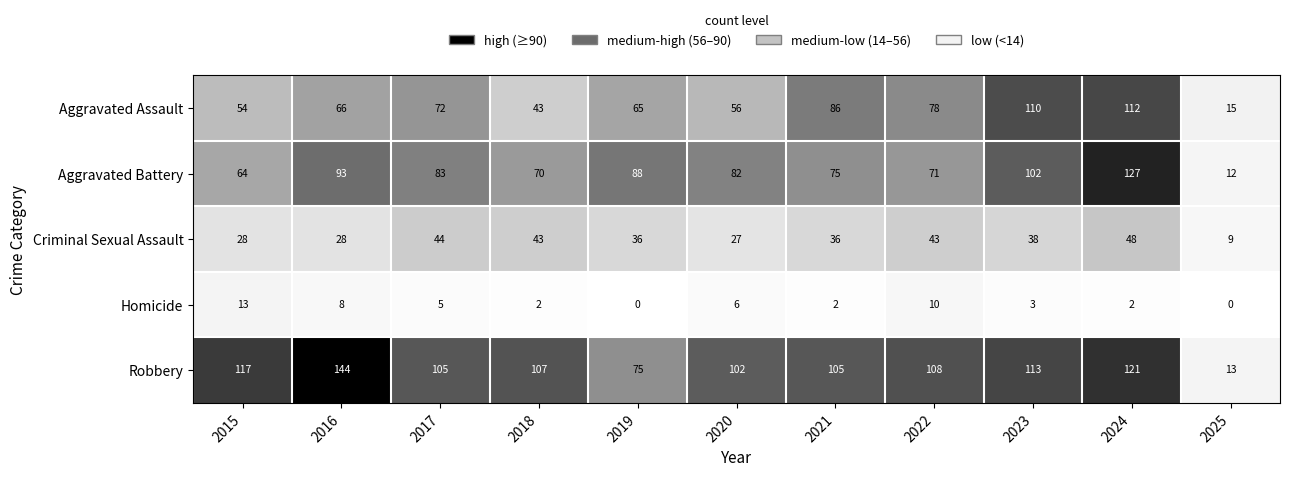

At which label is Homicide closest to 6?

2020